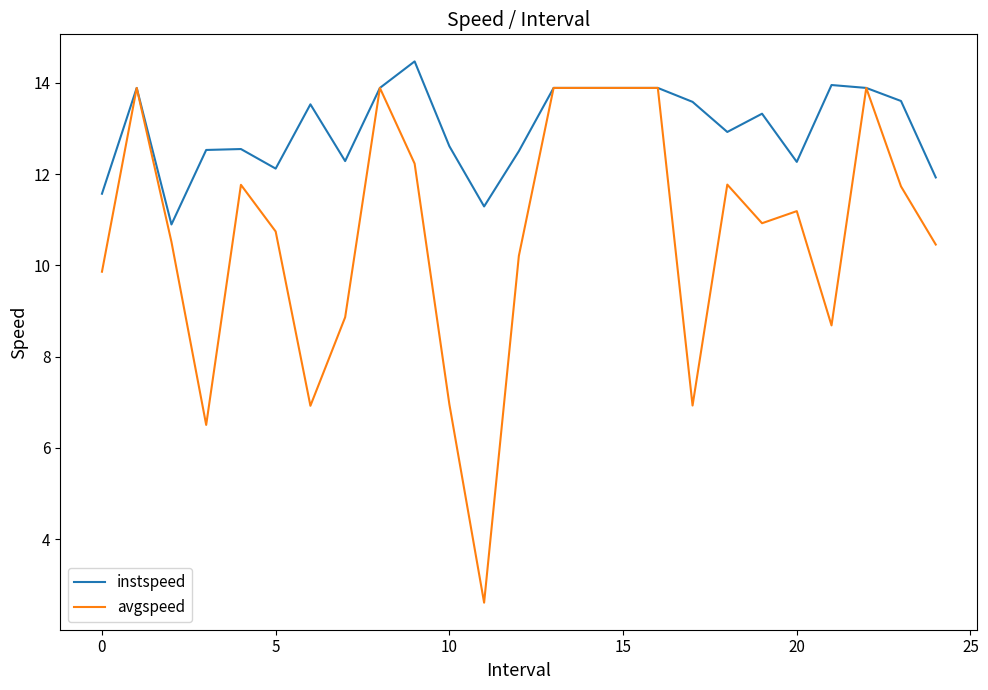

What is the greatest value displayed?

14.5